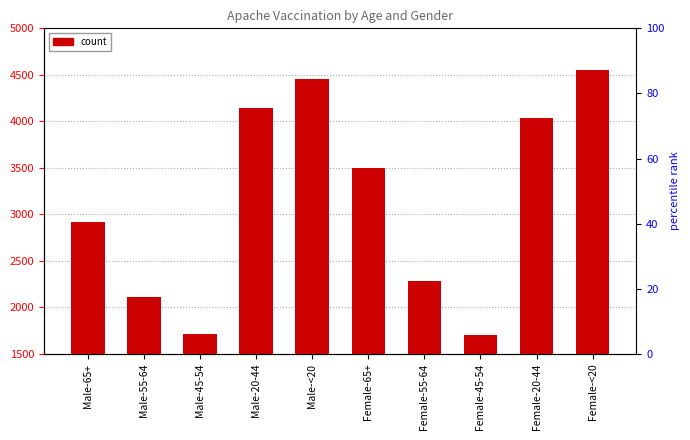

Reading left to right, list all the values displayed in this chart.

2915	2112	1711	4148	4450	3499	2283	1703	4037	4553